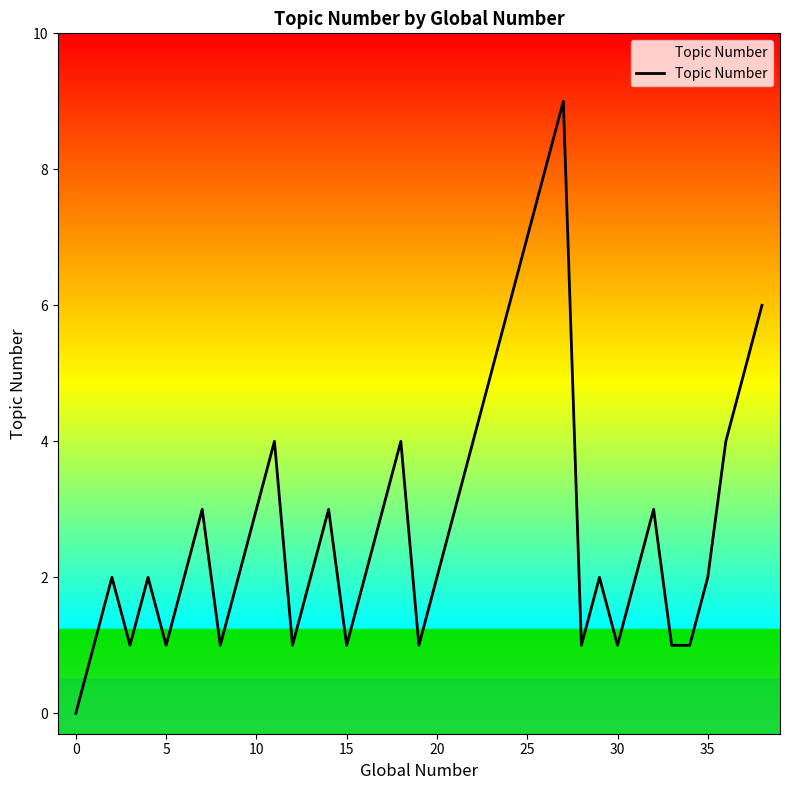

What is the greatest value displayed?

9